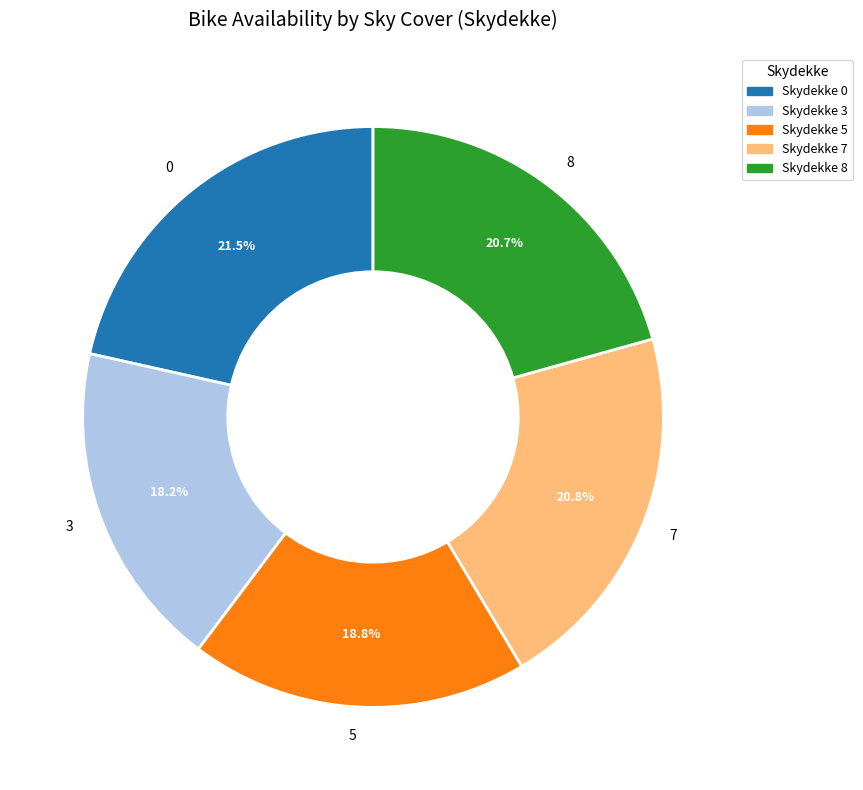

What is the ratio of the value at Skydekke 0 to the value at Skydekke 5?

1.1